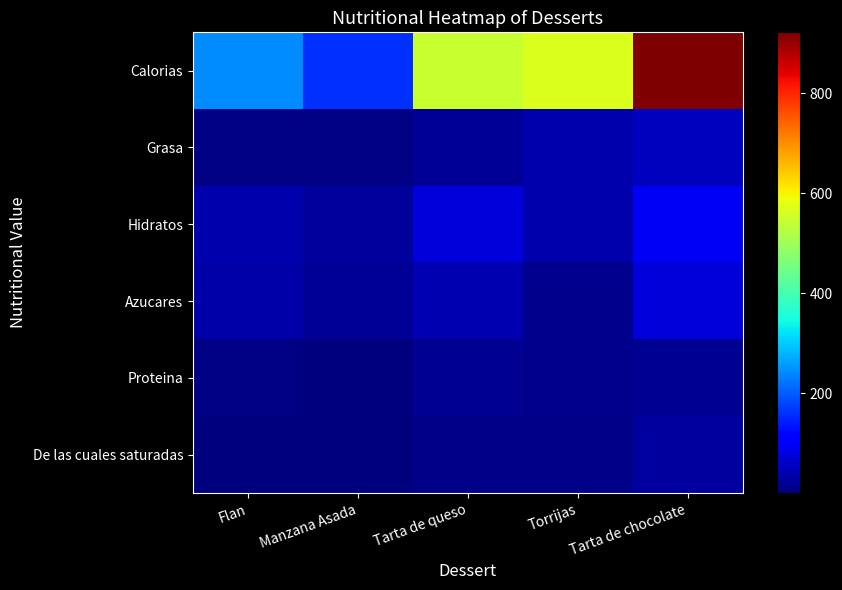

Reading left to right, transcribe all the data shown in this chart.

Calorias: Flan=244.0	Manzana Asada=161.0	Tarta de queso=547.0	Torrijas=566.0	Tarta de chocolate=922.0
Grasa: Flan=7.4	Manzana Asada=5.6	Tarta de queso=18.9	Torrijas=39.6	Tarta de chocolate=51.3
Hidratos: Flan=37.4	Manzana Asada=25.3	Tarta de queso=75.9	Torrijas=38.9	Tarta de chocolate=94.5
Azucares: Flan=33.3	Manzana Asada=19.6	Tarta de queso=41.6	Torrijas=12.0	Tarta de chocolate=73.4
Proteina: Flan=7.0	Manzana Asada=0.6	Tarta de queso=17.5	Torrijas=12.4	Tarta de chocolate=15.8
De las cuales saturadas: Flan=3.1	Manzana Asada=3.2	Tarta de queso=9.4	Torrijas=8.4	Tarta de chocolate=29.3